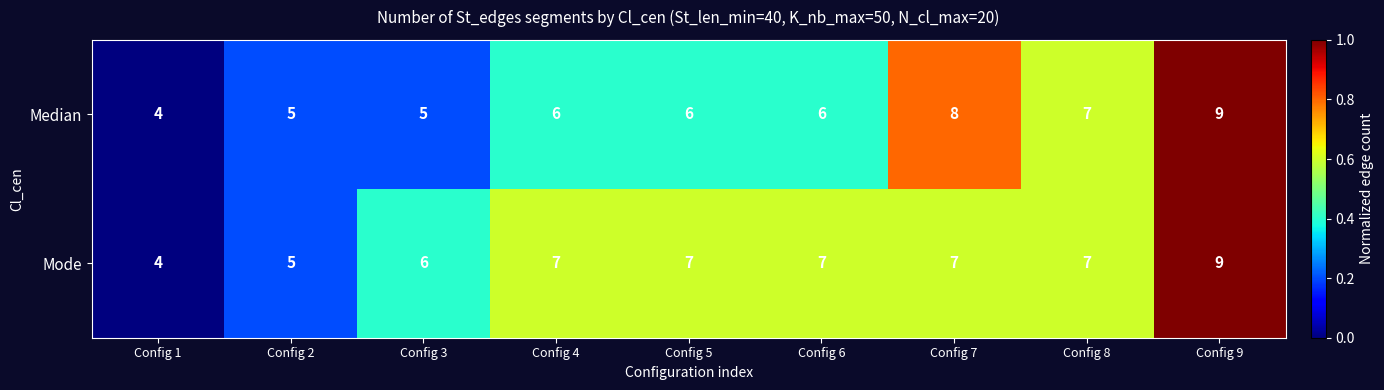

What is the difference between the maximum and minimum values in the Mode series?

5